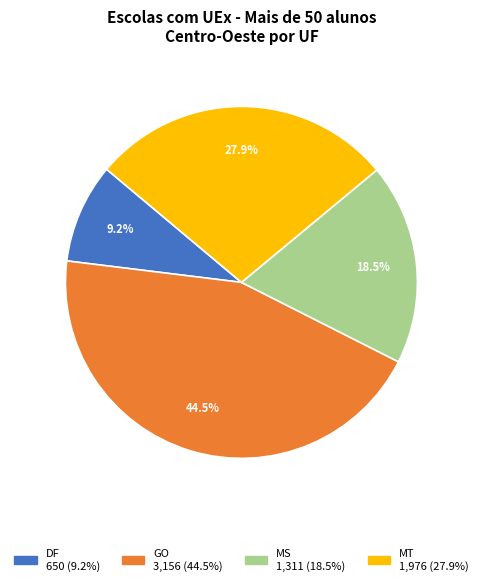

What is the largest slice in the pie chart?

GO